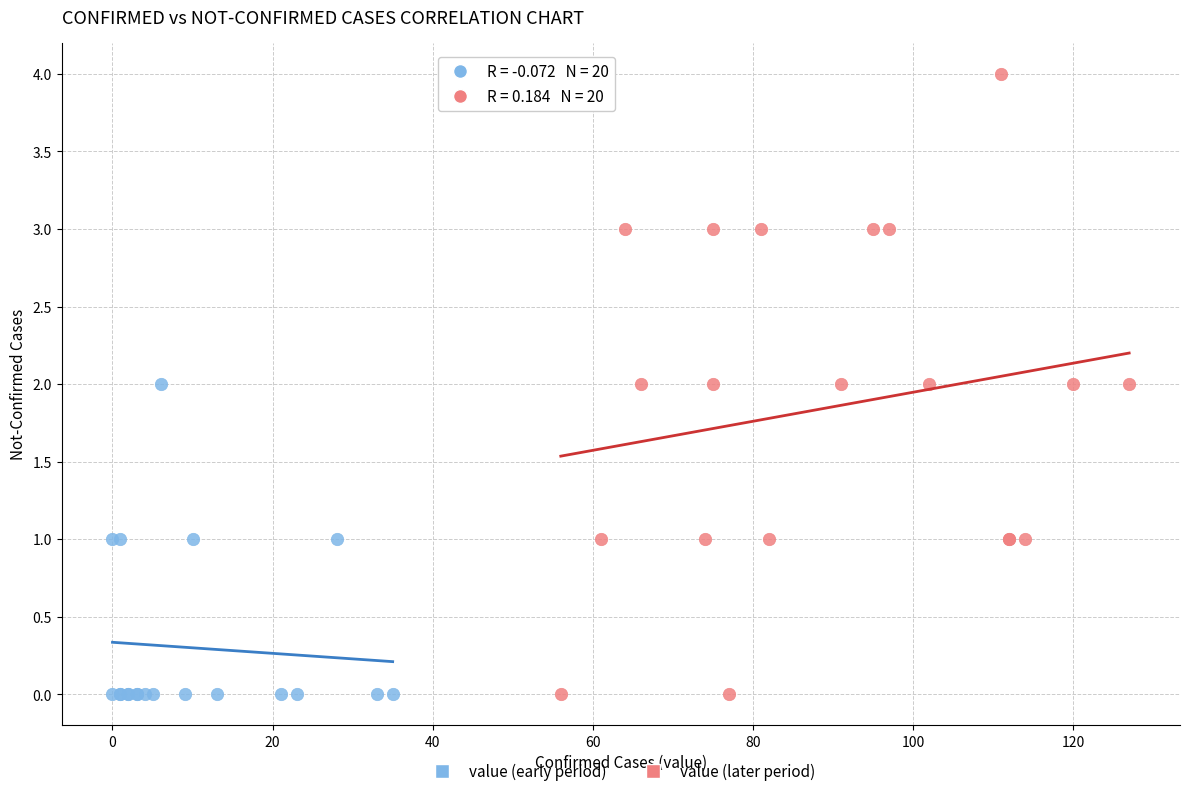

Which series contains the highest Y value?

value (later period)